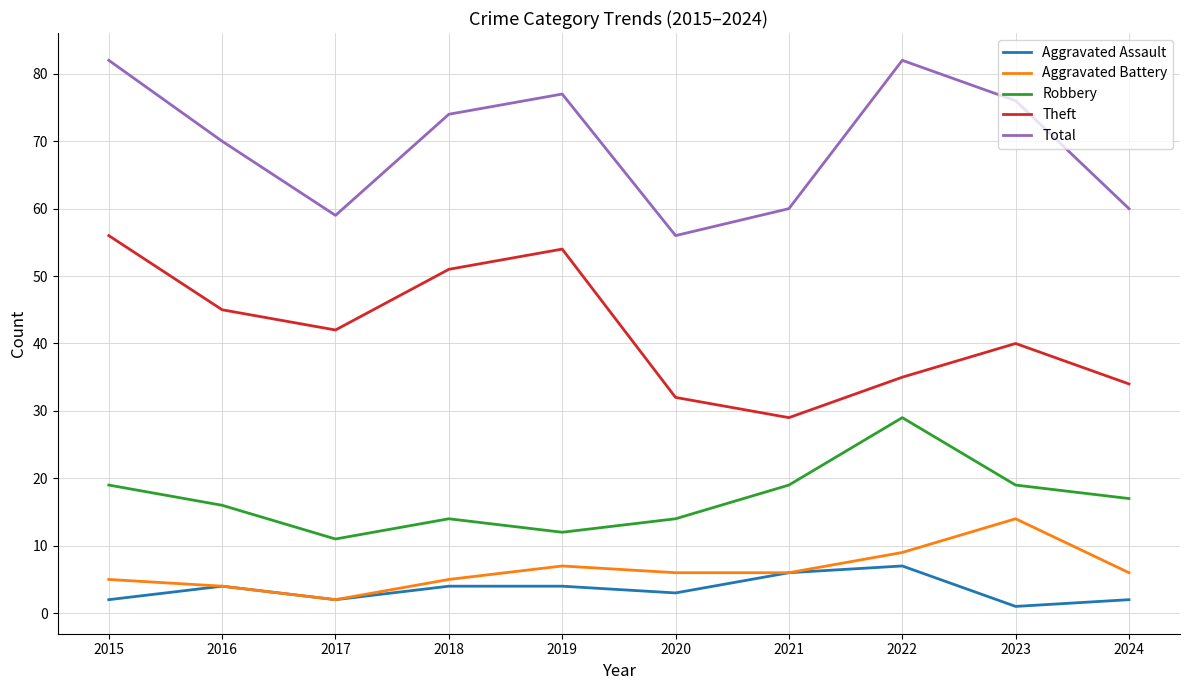

Which series changed the most between 2018 and 2020?

Theft